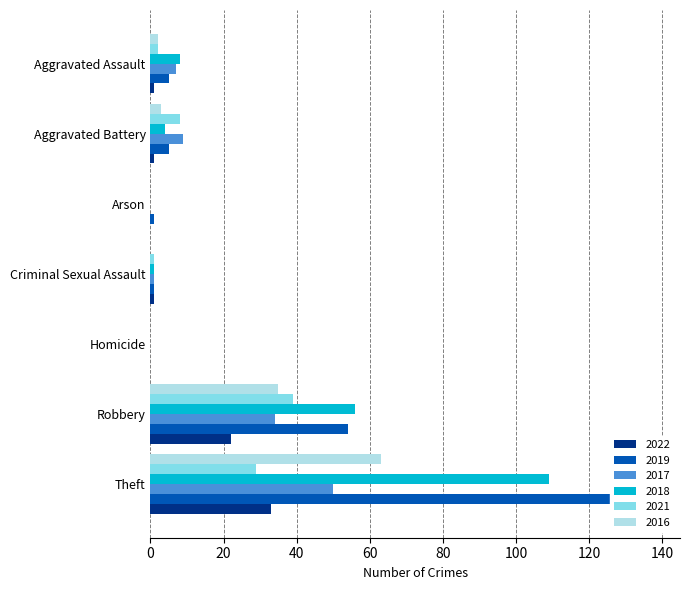

At which label does 2019 reach its peak?

Theft